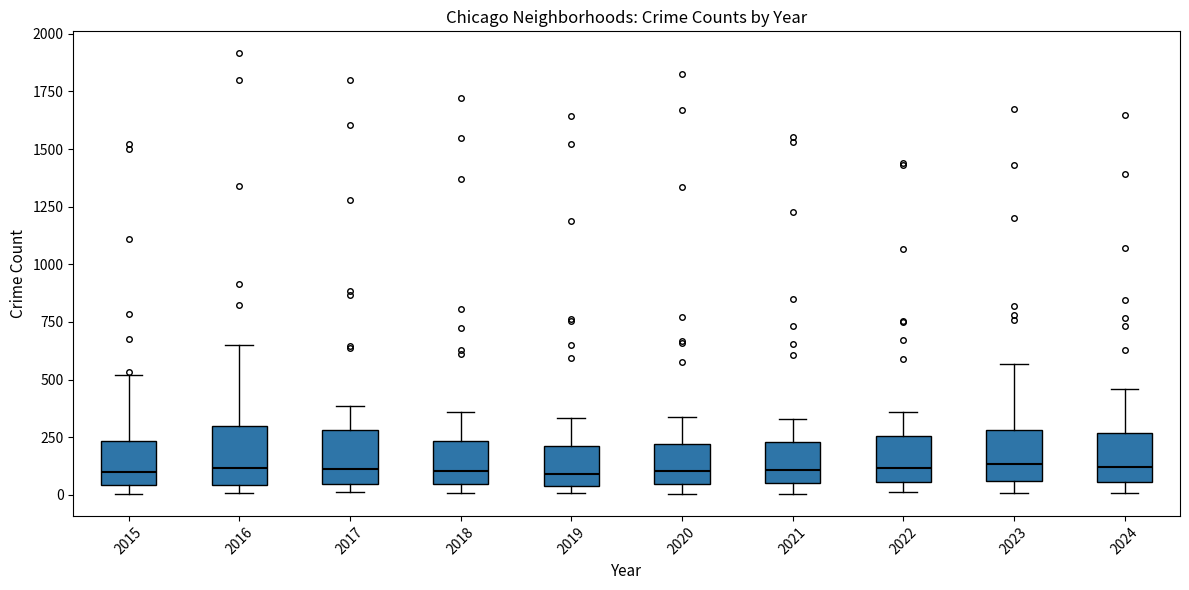

Reading left to right, read every box against the y-axis: the position of its median line, the range the box covers, and the ends of its whiskers. The values are not printed on the chart, so give them approximately, as read against the axis.

2015: median 100, box 50 to 250, whiskers 0 to 500
2016: median 100, box 50 to 300, whiskers 0 to 650
2017: median 100, box 50 to 300, whiskers 0 to 400
2018: median 100, box 50 to 250, whiskers 0 to 350
2019: median 100, box 50 to 200, whiskers 0 to 350
2020: median 100, box 50 to 200, whiskers 0 to 350
2021: median 100, box 50 to 250, whiskers 0 to 350
2022: median 100, box 50 to 250, whiskers 0 to 350
2023: median 150, box 50 to 300, whiskers 0 to 550
2024: median 100, box 50 to 250, whiskers 0 to 450